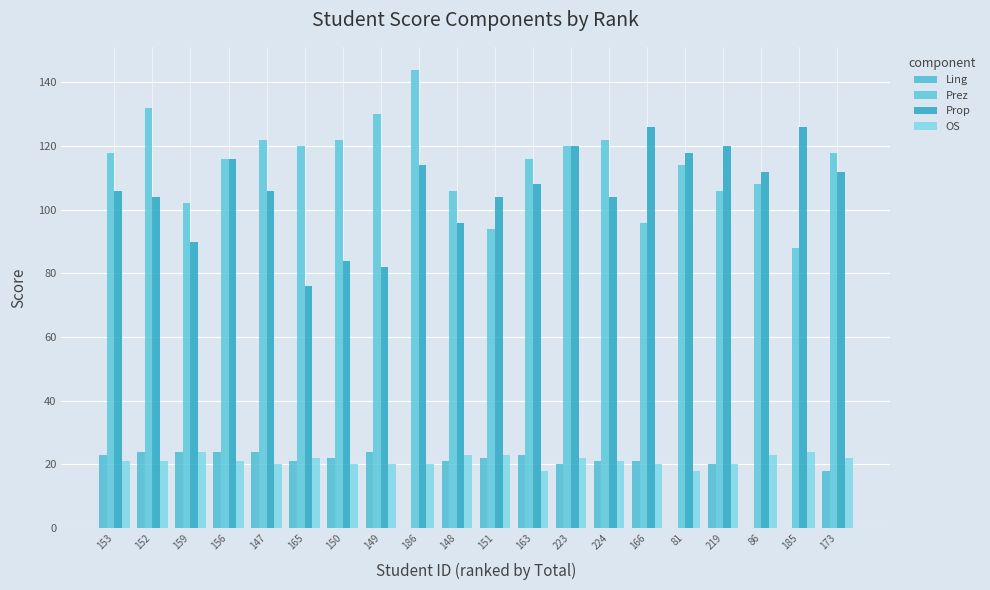

Is the value of OS at 159 greater than the value of Prez at 147?

No